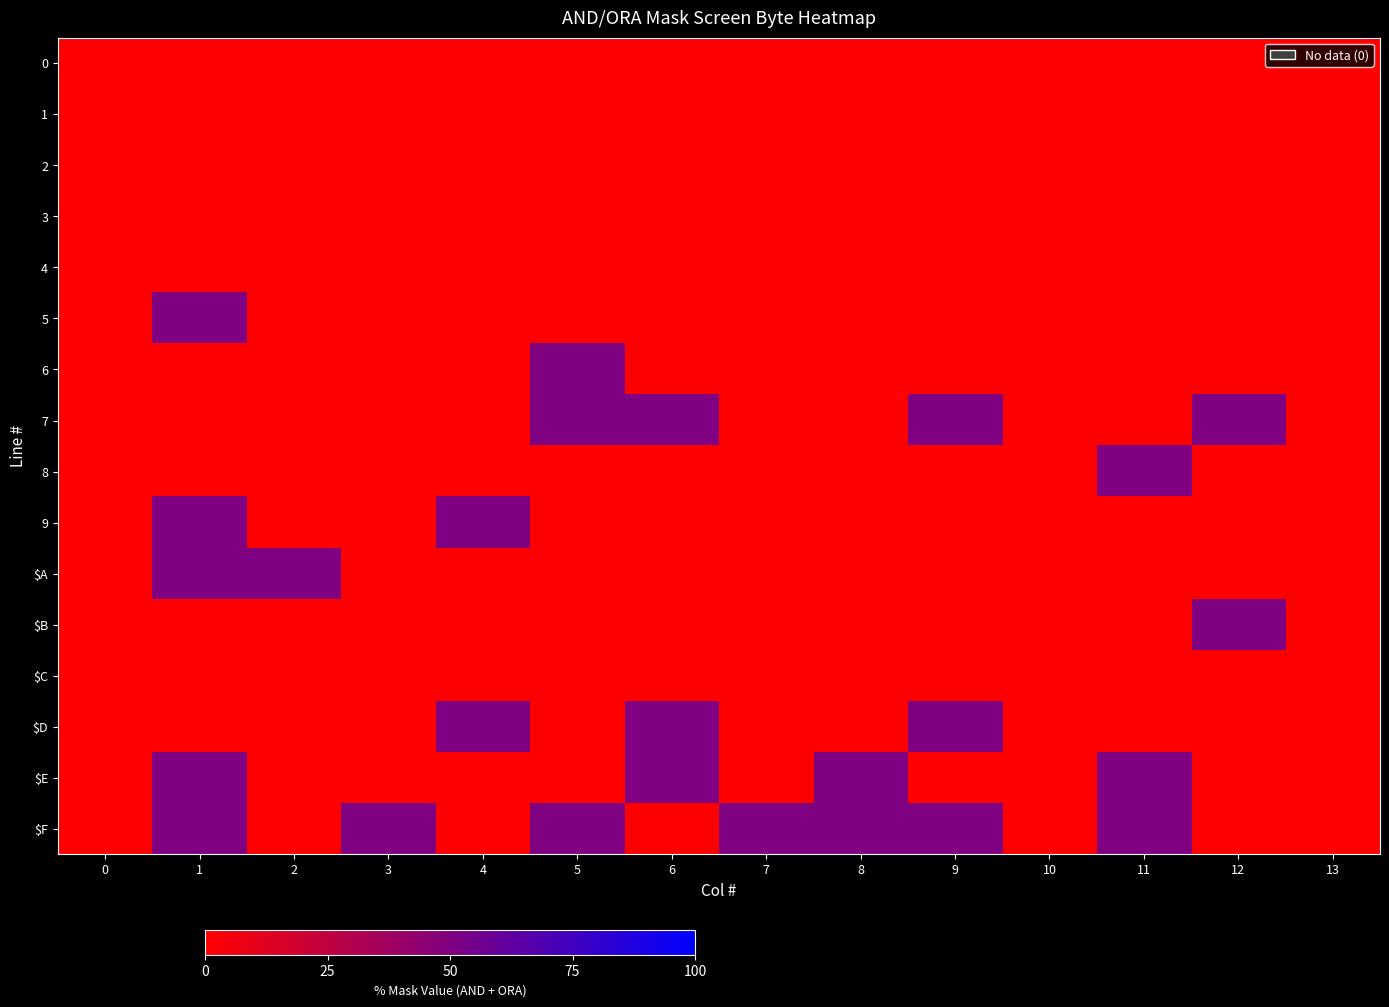

Reading right to left, extract all data points from this chart.

0: 13=0	12=0	11=0	10=0	9=0	8=0	7=0	6=0	5=0	4=0	3=0	2=0	1=0	0=0
1: 13=0	12=0	11=0	10=0	9=0	8=0	7=0	6=0	5=0	4=0	3=0	2=0	1=0	0=0
2: 13=0	12=0	11=0	10=0	9=0	8=0	7=0	6=0	5=0	4=0	3=0	2=0	1=0	0=0
3: 13=0	12=0	11=0	10=0	9=0	8=0	7=0	6=0	5=0	4=0	3=0	2=0	1=0	0=0
4: 13=0	12=0	11=0	10=0	9=0	8=0	7=0	6=0	5=0	4=0	3=0	2=0	1=0	0=0
5: 13=0	12=0	11=0	10=0	9=0	8=0	7=0	6=0	5=0	4=0	3=0	2=0	1=50	0=0
6: 13=0	12=0	11=0	10=0	9=0	8=0	7=0	6=0	5=50	4=0	3=0	2=0	1=0	0=0
7: 13=0	12=50	11=0	10=0	9=50	8=0	7=0	6=50	5=50	4=0	3=0	2=0	1=0	0=0
8: 13=0	12=0	11=50	10=0	9=0	8=0	7=0	6=0	5=0	4=0	3=0	2=0	1=0	0=0
9: 13=0	12=0	11=0	10=0	9=0	8=0	7=0	6=0	5=0	4=50	3=0	2=0	1=50	0=0
$A: 13=0	12=0	11=0	10=0	9=0	8=0	7=0	6=0	5=0	4=0	3=0	2=50	1=50	0=0
$B: 13=0	12=50	11=0	10=0	9=0	8=0	7=0	6=0	5=0	4=0	3=0	2=0	1=0	0=0
$C: 13=0	12=0	11=0	10=0	9=0	8=0	7=0	6=0	5=0	4=0	3=0	2=0	1=0	0=0
$D: 13=0	12=0	11=0	10=0	9=50	8=0	7=0	6=50	5=0	4=50	3=0	2=0	1=0	0=0
$E: 13=0	12=0	11=50	10=0	9=0	8=50	7=0	6=50	5=0	4=0	3=0	2=0	1=50	0=0
$F: 13=0	12=0	11=50	10=0	9=50	8=50	7=50	6=0	5=50	4=0	3=50	2=0	1=50	0=0